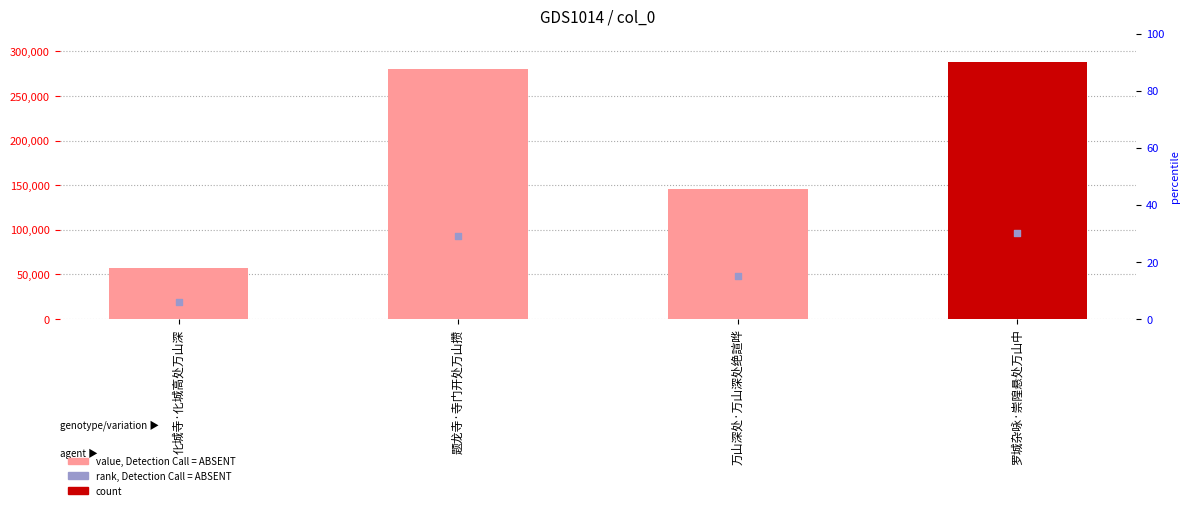

Which series has the largest total across all categories?

col_0